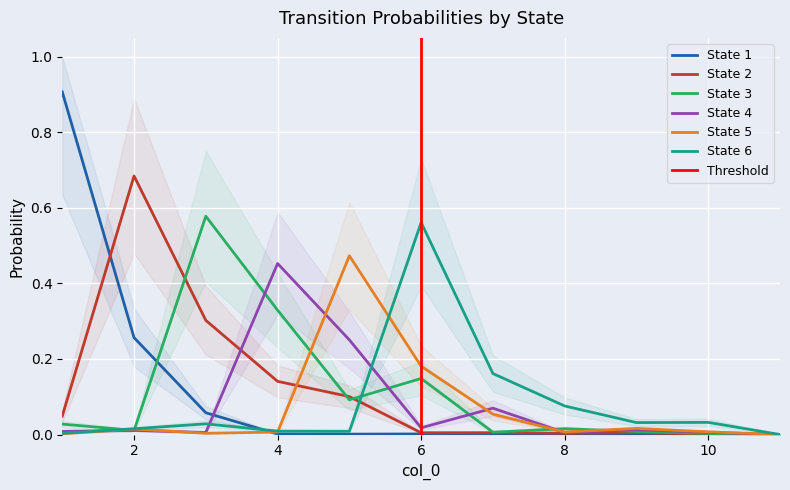

At which category does 1 reach its first local peak?

6